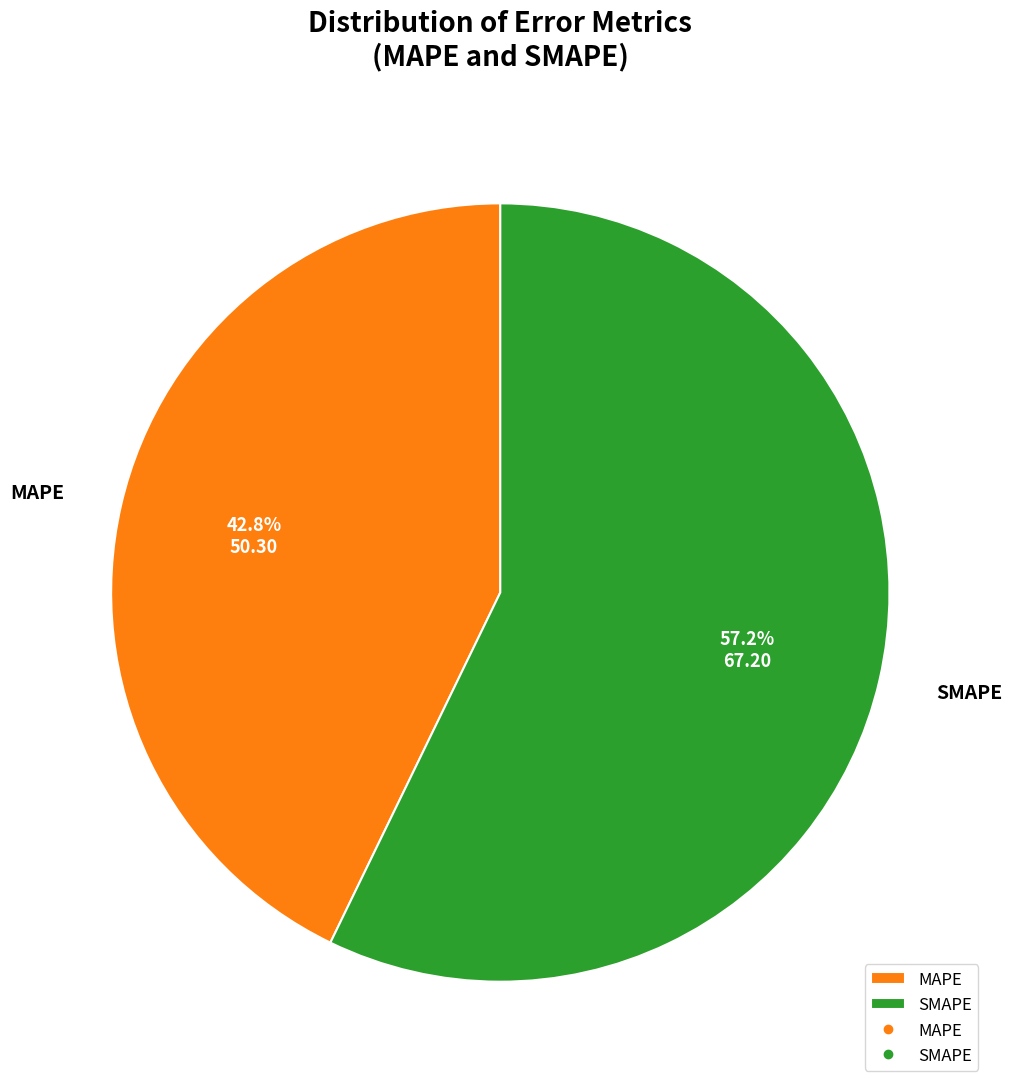

Approximately how many times larger is the value at SMAPE compared to MAPE?

1.3